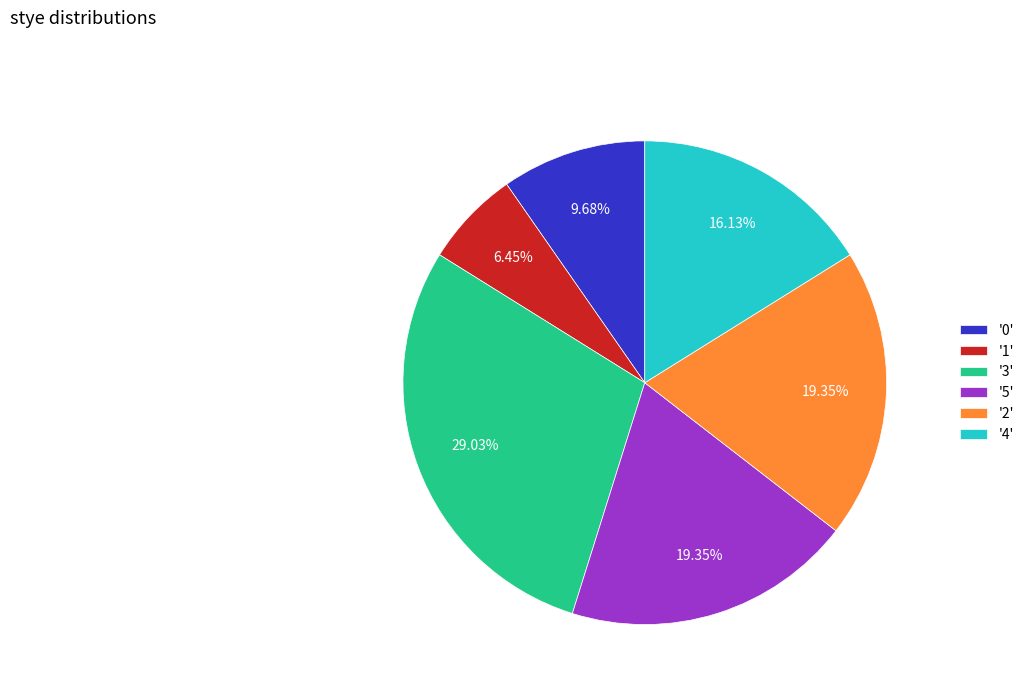

Is the sum of '1' and '3' greater than half?

No